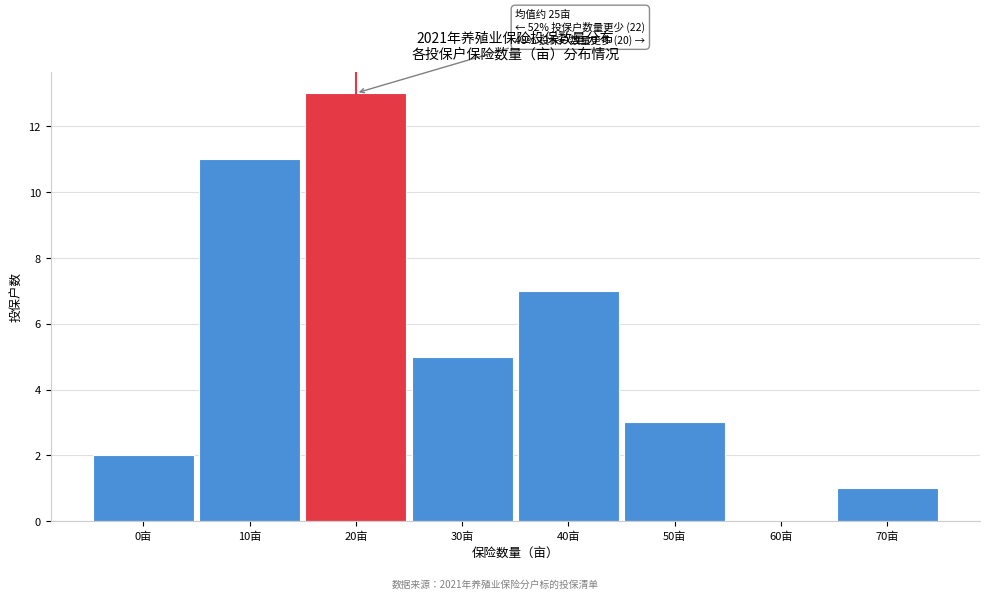

Reading left to right, extract all data points from this chart.

0亩=2	10亩=11	20亩=13	30亩=5	40亩=7	50亩=3	60亩=0	70亩=1